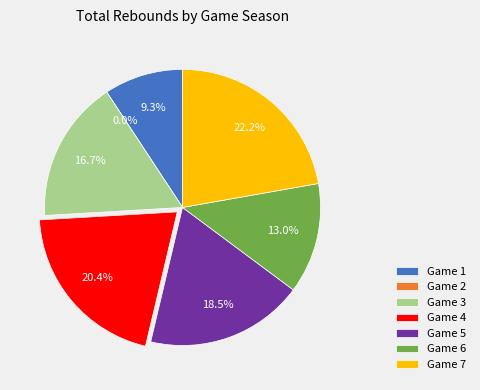

To the nearest percent, what percentage of the pie is 7?

22%